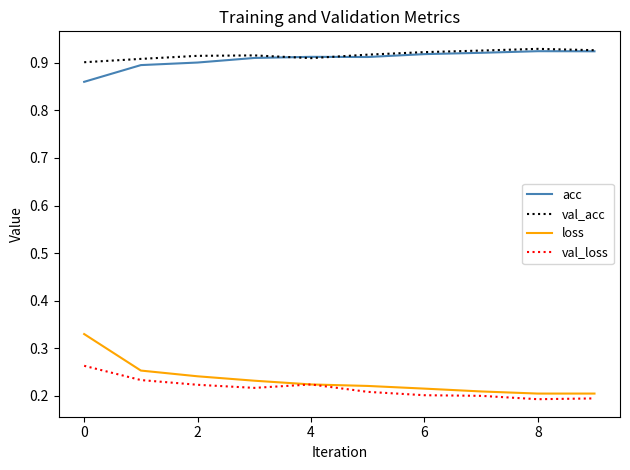

True or false: loss and acc intersect in this chart.

False